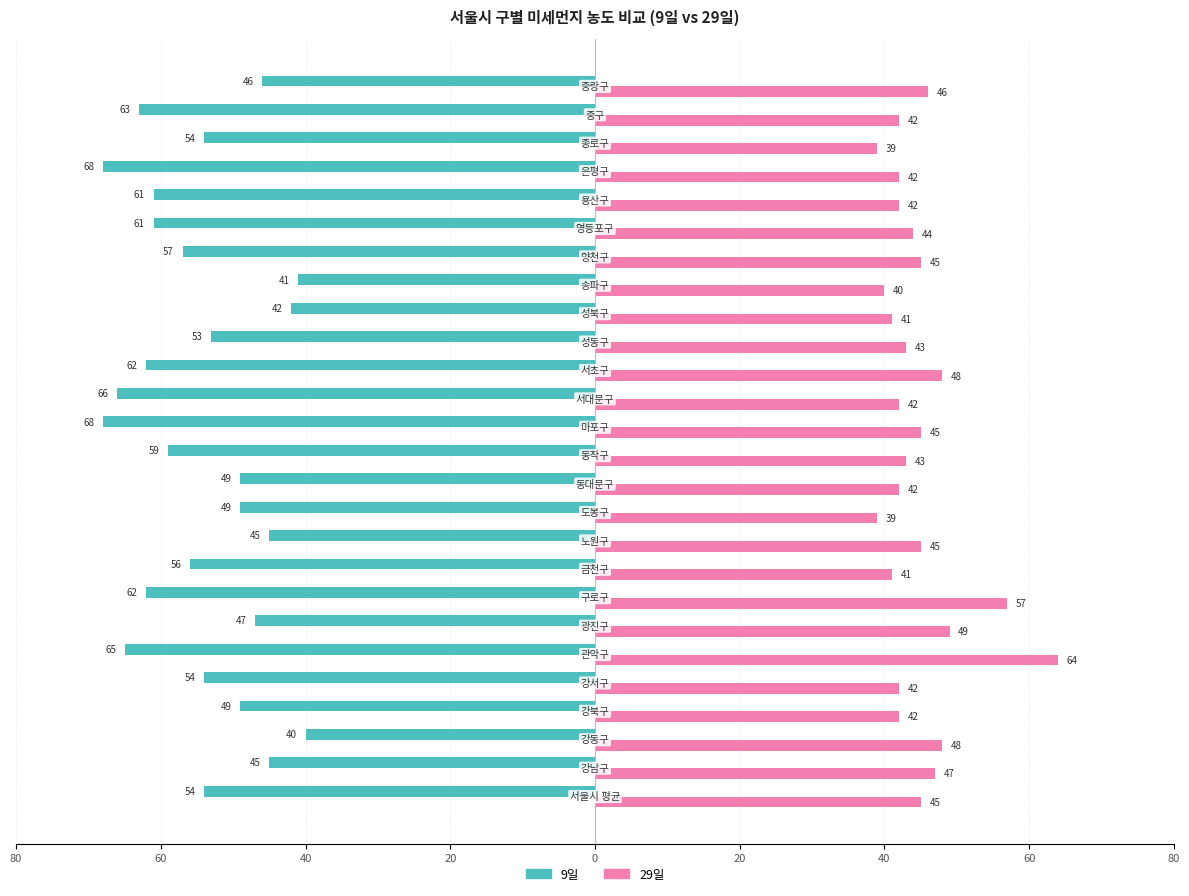

How many data points does each series have?

26